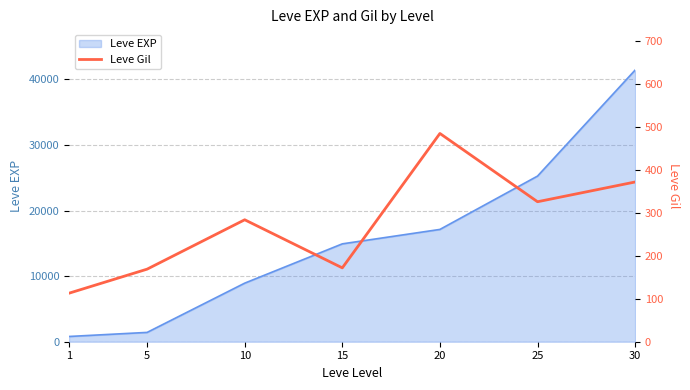

The value of Leve EXP at 25 is 41020. True or false?

False